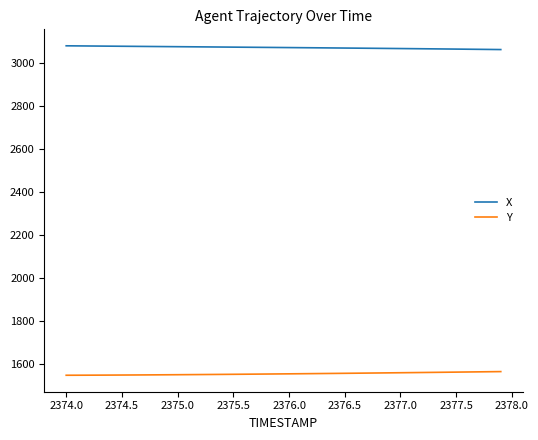

How many series are shown in this chart?

2